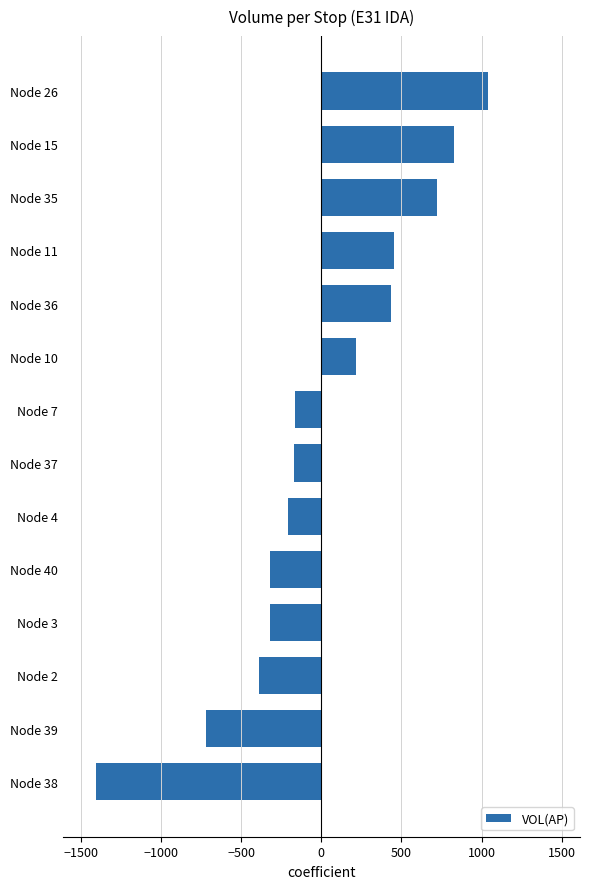

What is the change in value from Node 4 to Node 35?

+931.0